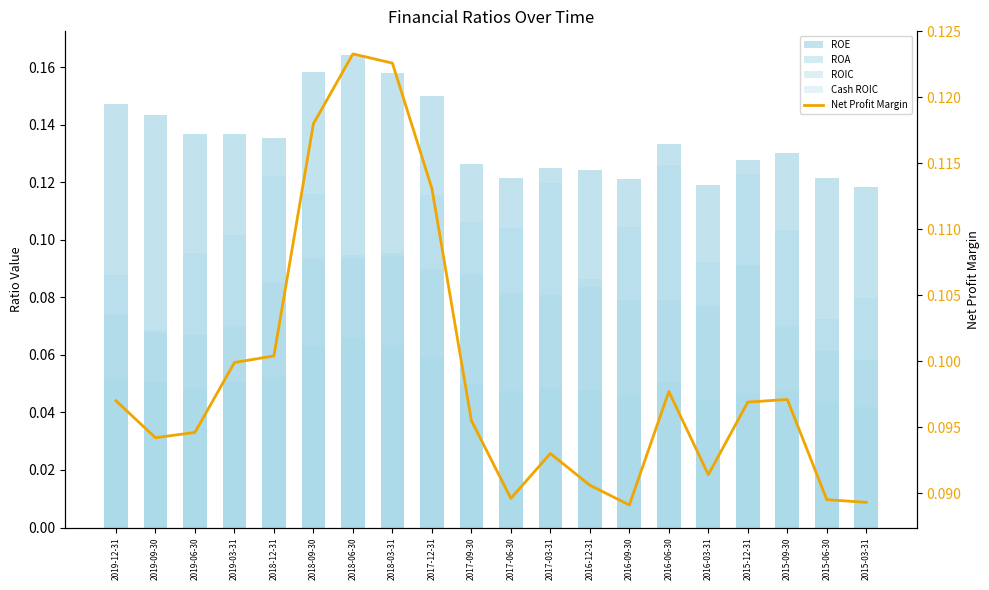

What is the minimum value for ROIC?

0.1